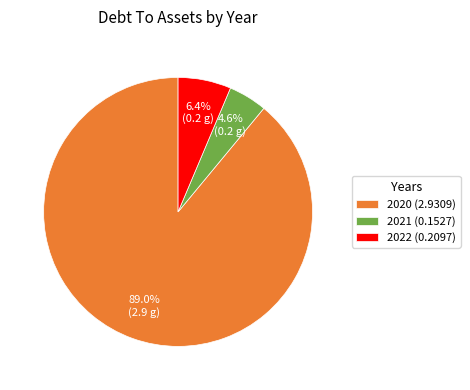

Between 2022 (0.2097) and 2021 (0.1527), which is larger?

2022 (0.2097)